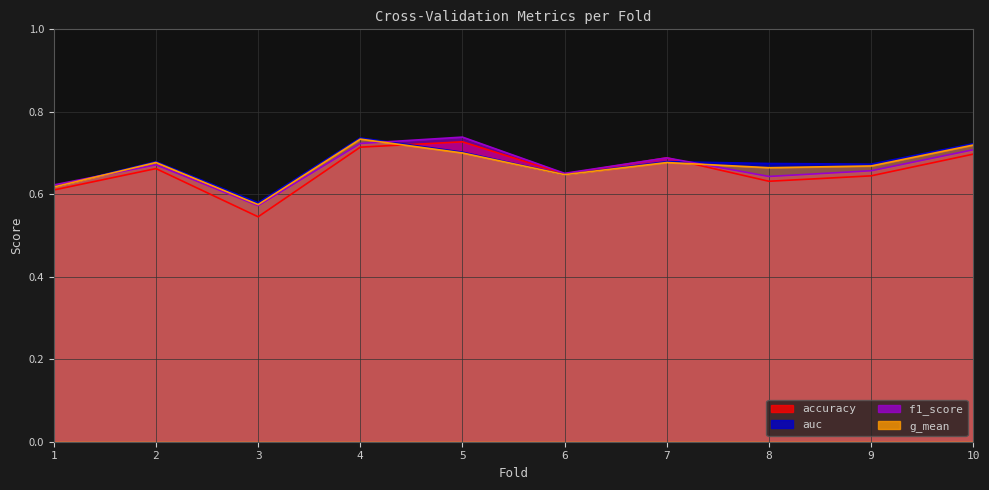

Which has a higher value, 7 or 2?

7